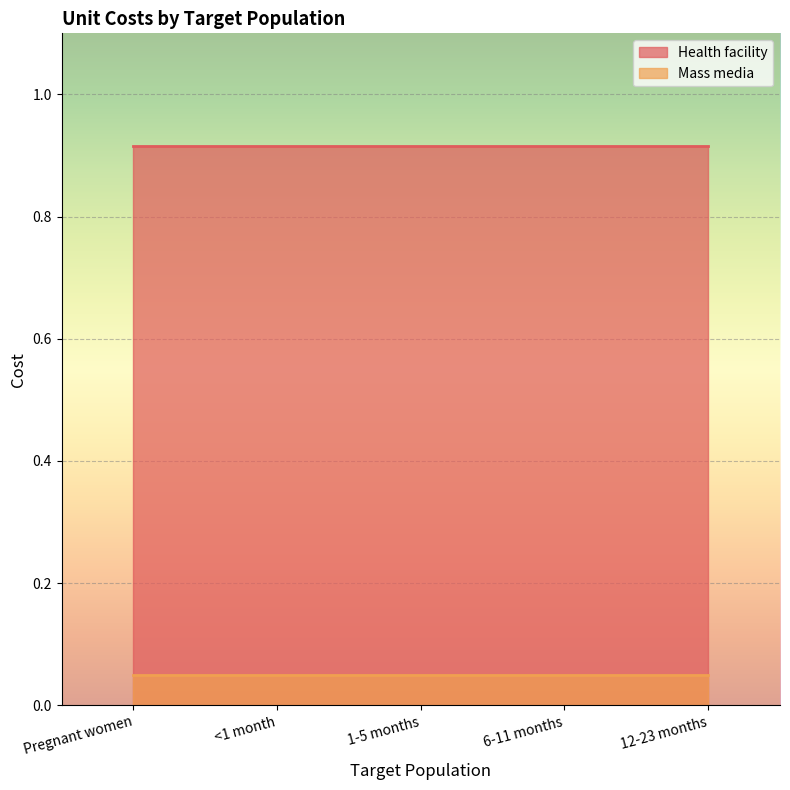

How many lines are shown in the chart?

2